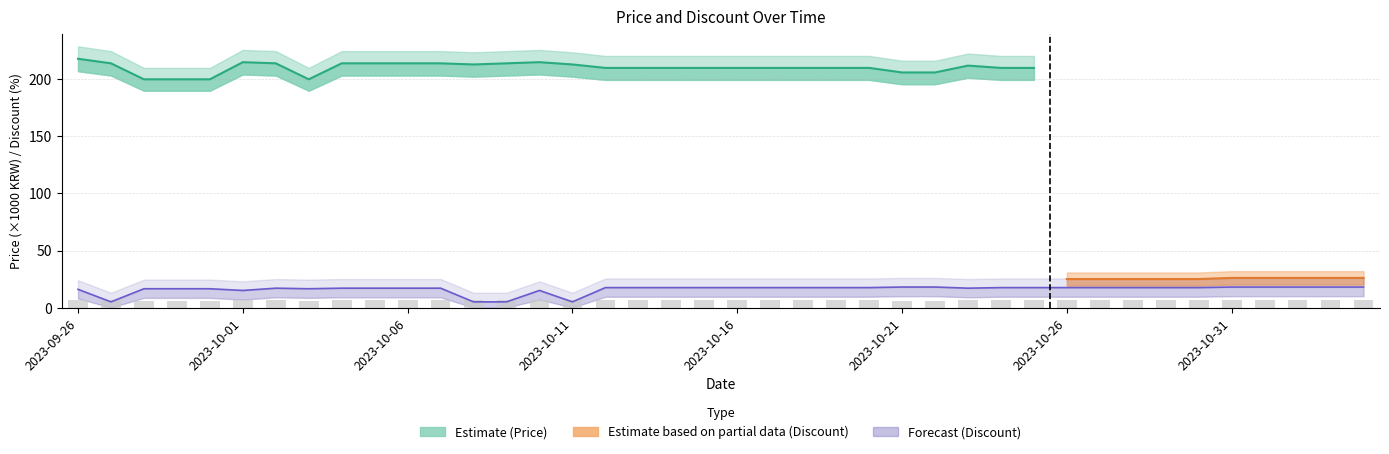

What is the difference between the Discount values at 2023-10-31 and 2023-09-29?

1.5